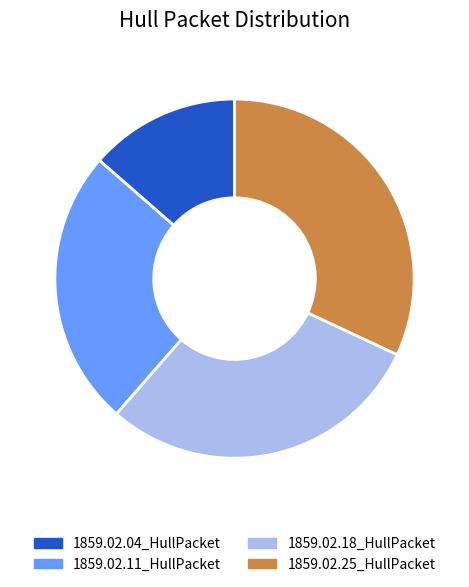

How many slices are in this pie chart?

4